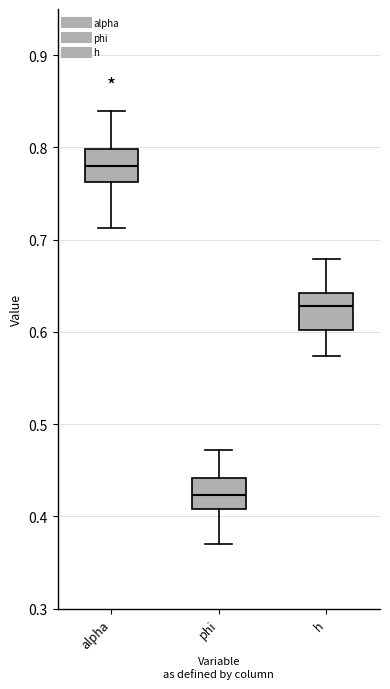

Where does the lower whisker of the box for h end on the y-axis? The values are not printed on the chart, so give them approximately, as read against the axis.

0.57